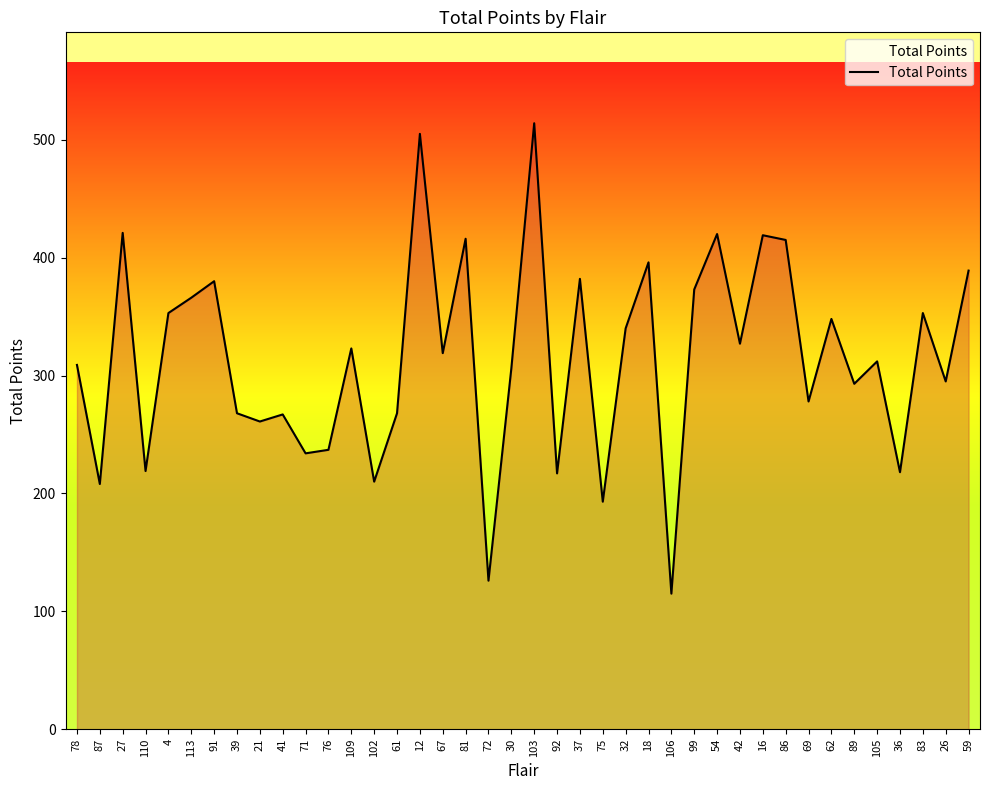

Is it true that the value at 62 is 348?

True